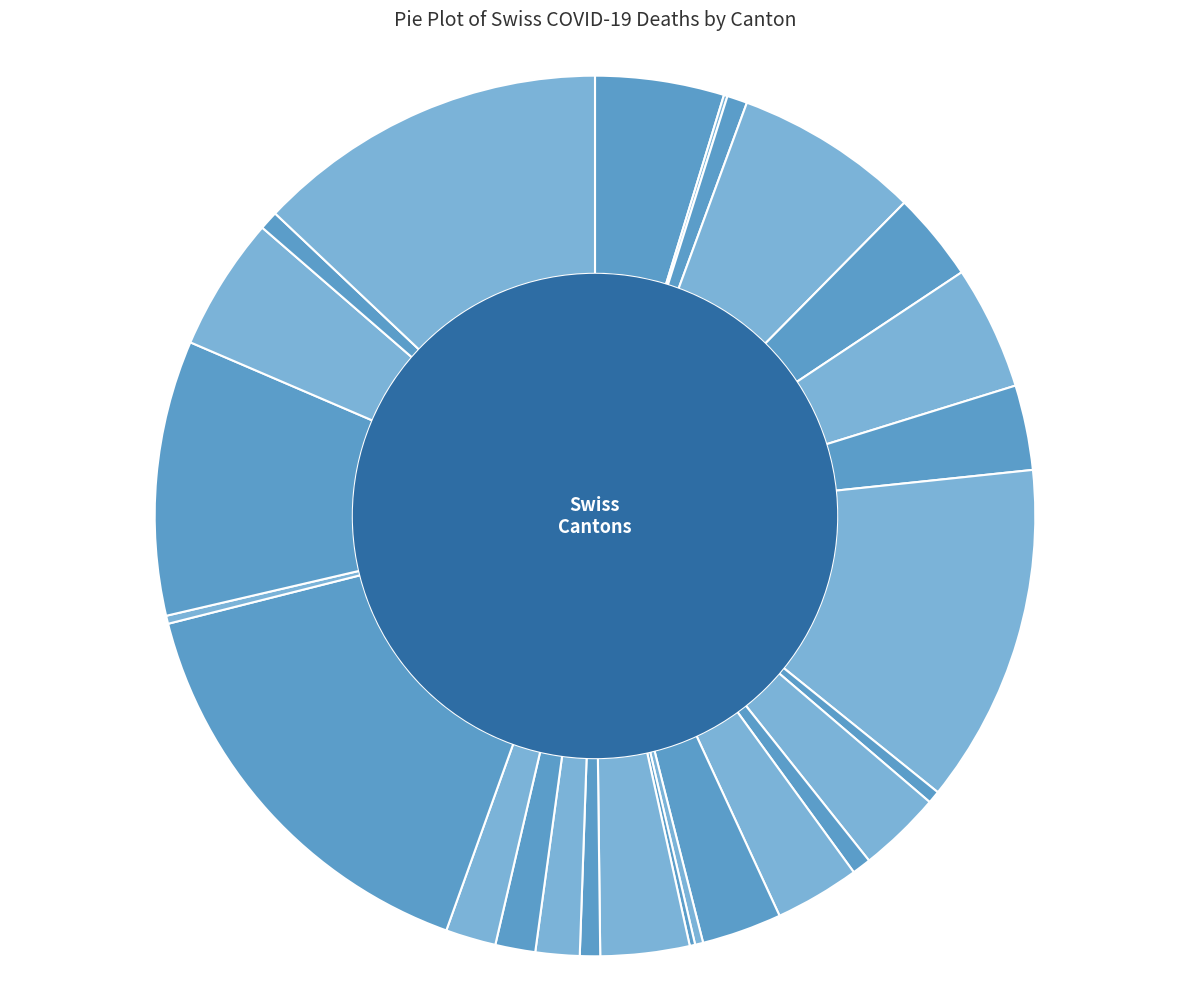

Does GR account for over 50% of the chart?

No